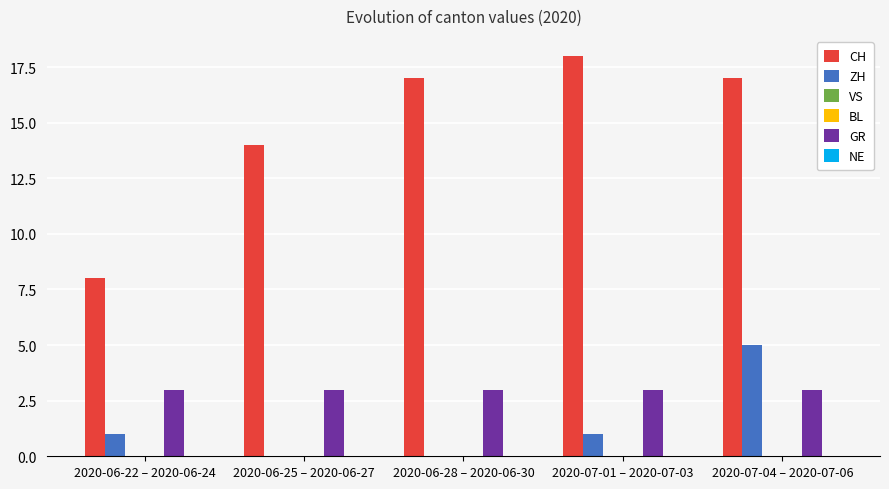

What is the difference between the CH values at 2020-06-25 – 2020-06-27 and 2020-06-22 – 2020-06-24?

6